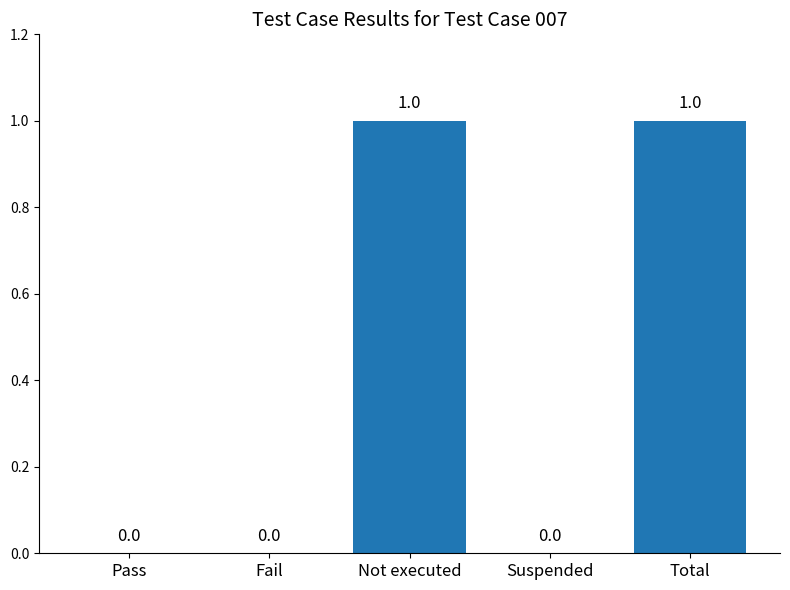

Is it true that the value at Total is 1?

True